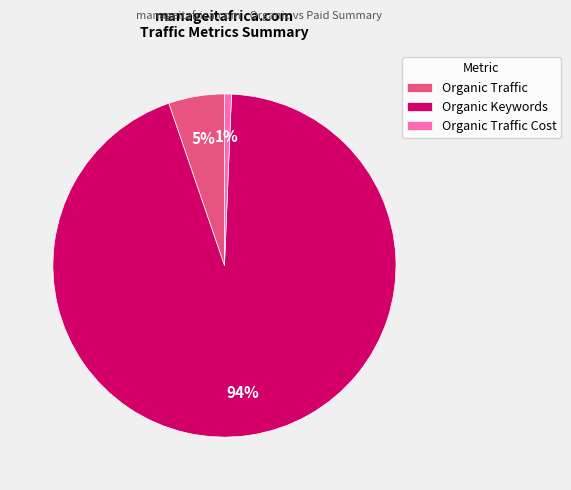

To the nearest percent, what is the difference between the largest and smallest slice percentages?

93%